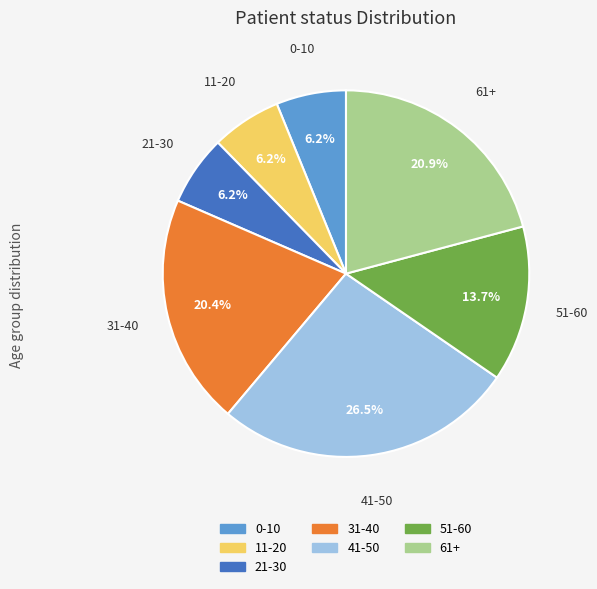

True or false: 61+ accounts for 21% of the total.

True